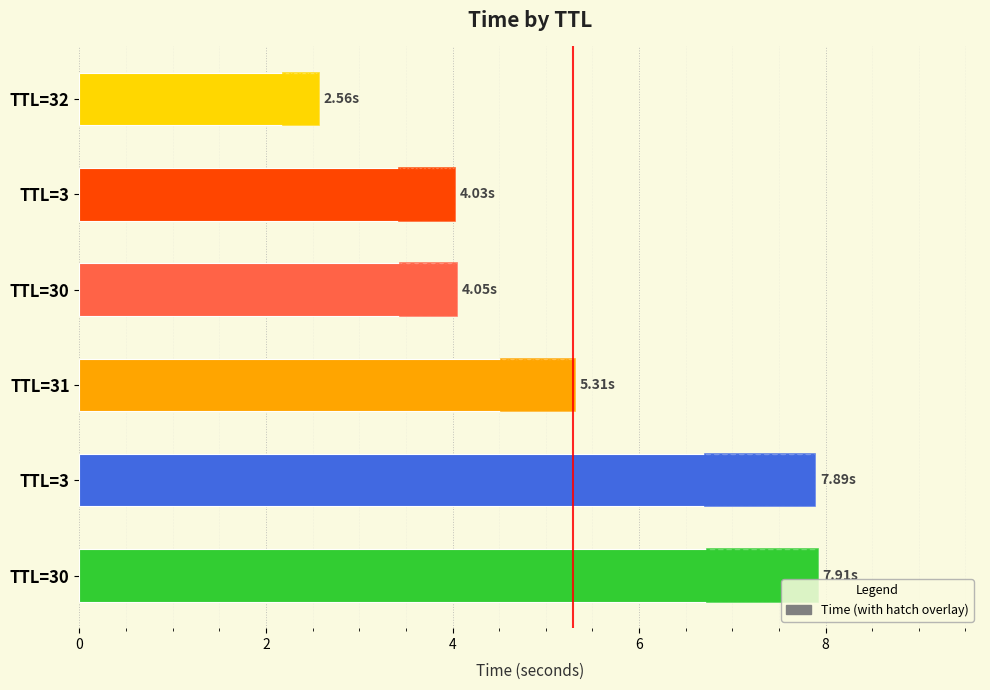

Read the value at TTL=3.

4.0